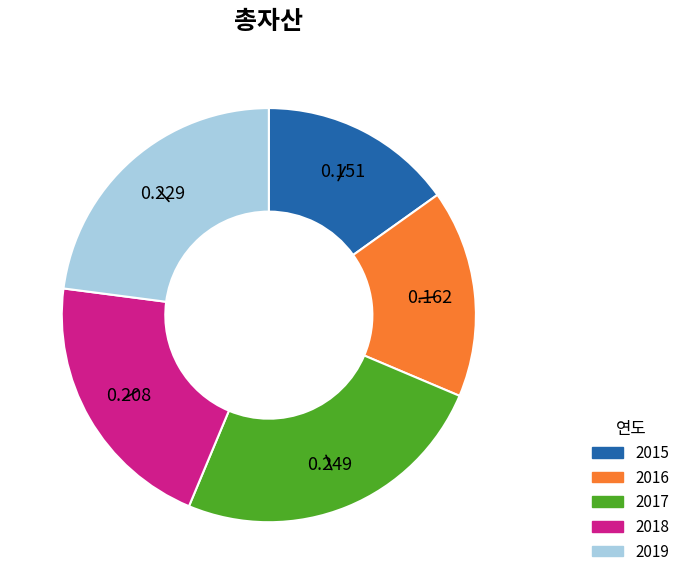

How many segments does this pie chart have?

5